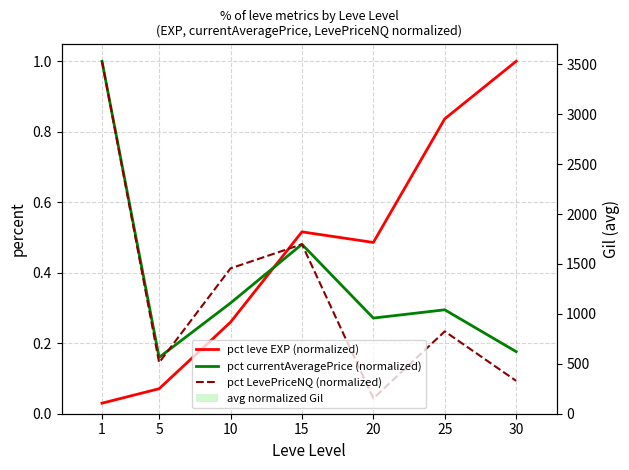

At which category does the chart reach its peak across all series?

30